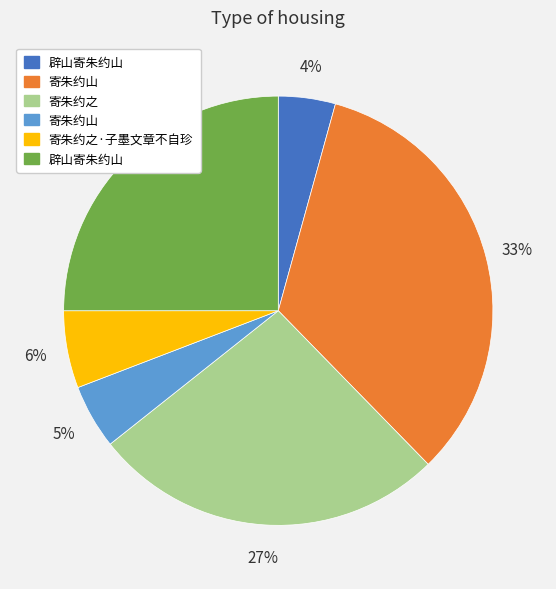

To the nearest percent, what is the average slice percentage?

17%